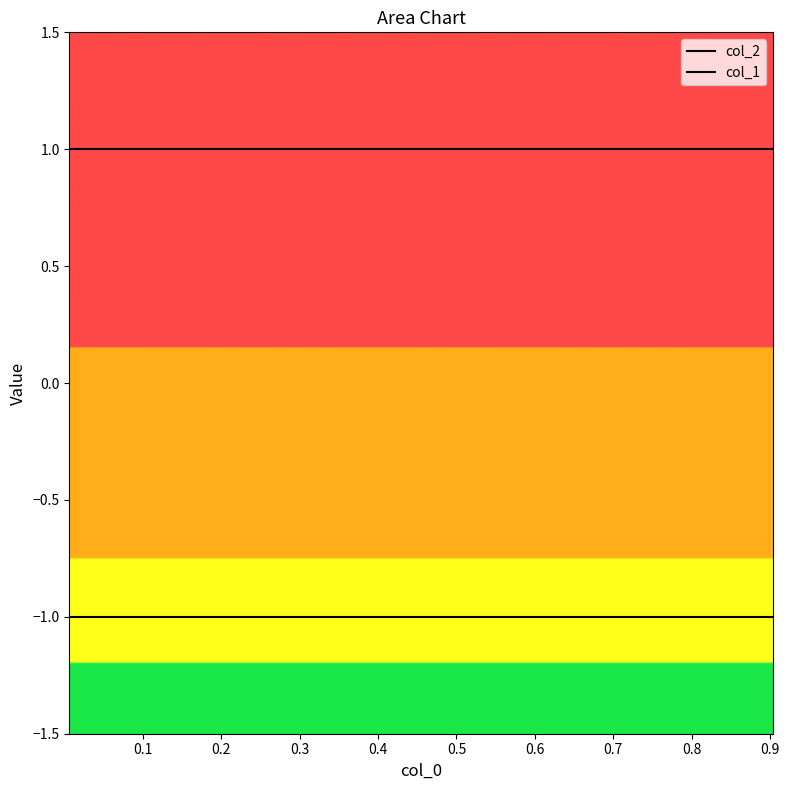

Count the number of data series in this chart.

2